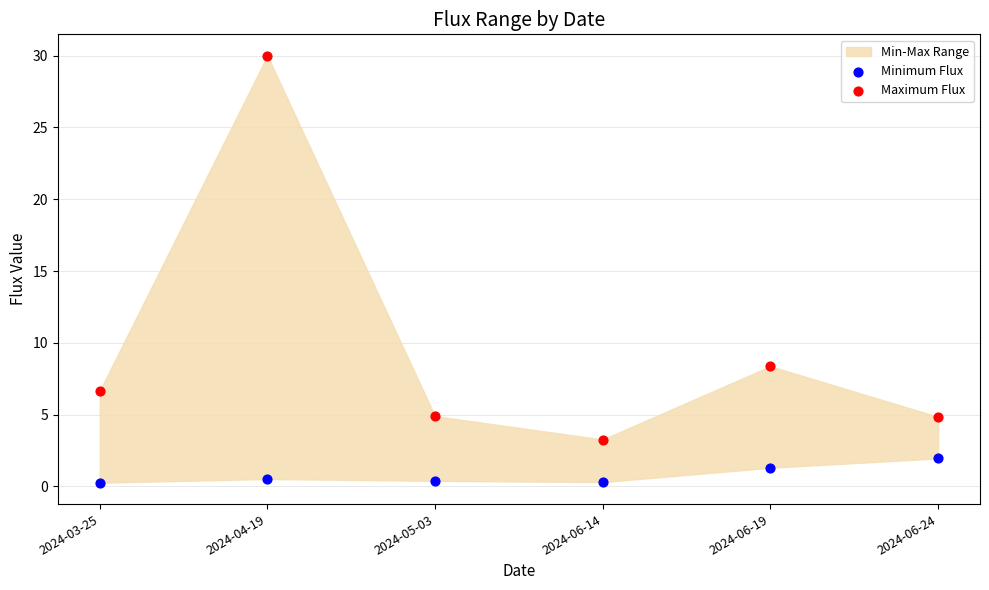

Across all data points, what is the range of Y values (max minus min)?

29.8